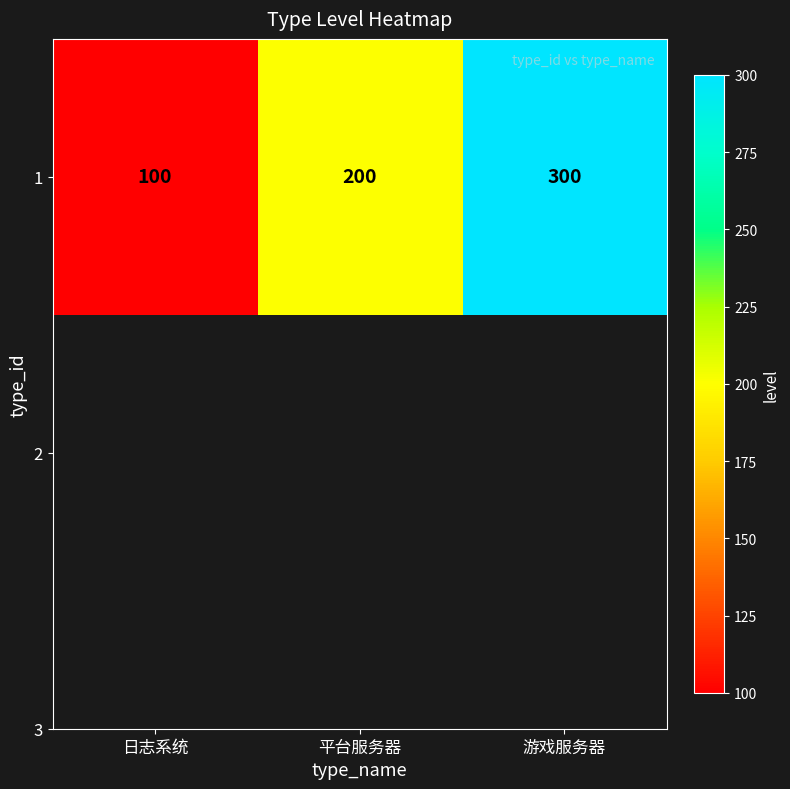

Rank the categories by value from lowest to highest.

日志系统, 平台服务器, 游戏服务器